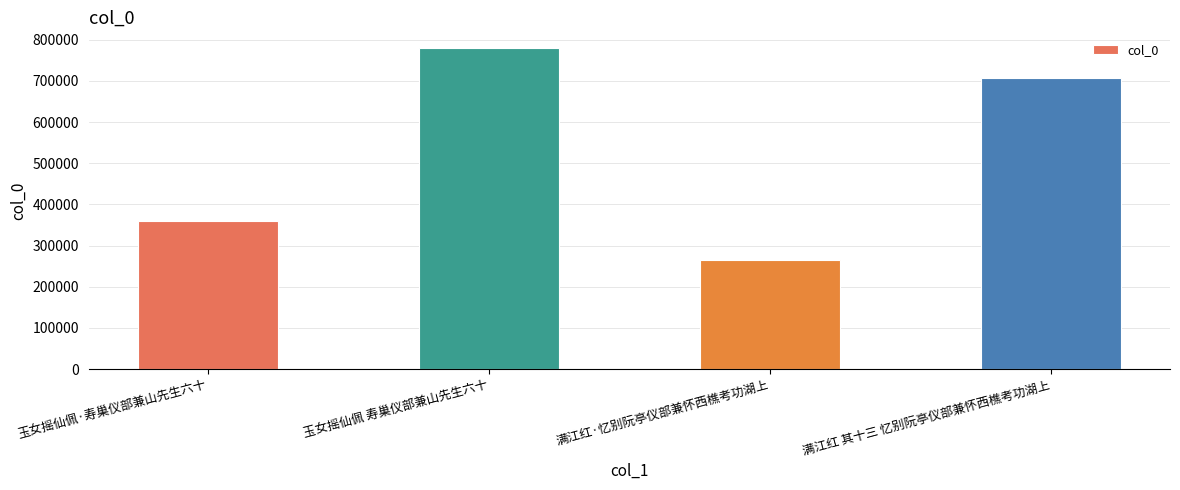

At which label does the data first exceed 708213?

玉女摇仙佩 寿巢仪部兼山先生六十